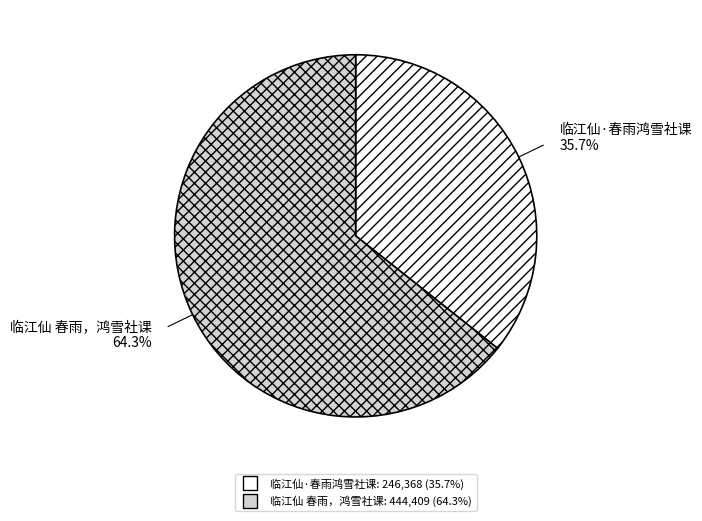

Combined, what portion of the pie is 临江仙·春雨鸿雪社课 and 临江仙 春雨，鸿雪社课?

100.0%